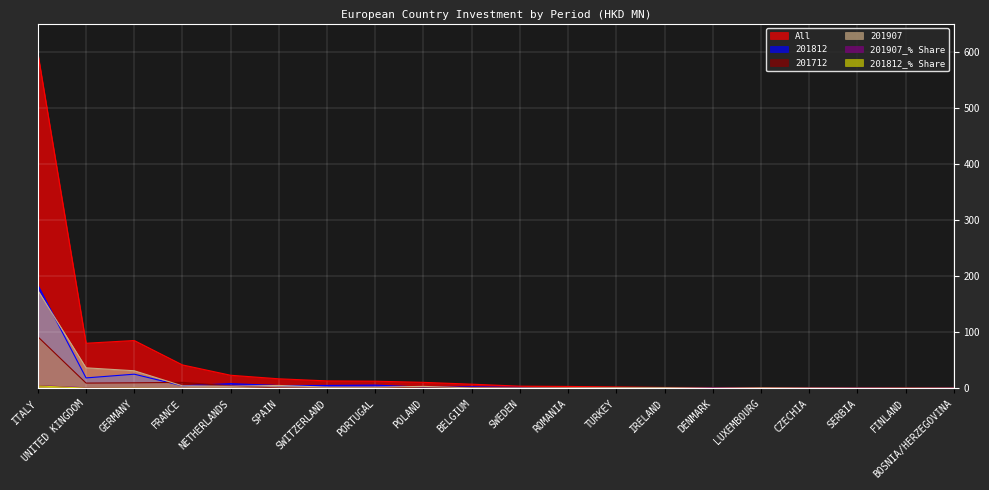

At which category is the sum across all series the highest?

ITALY